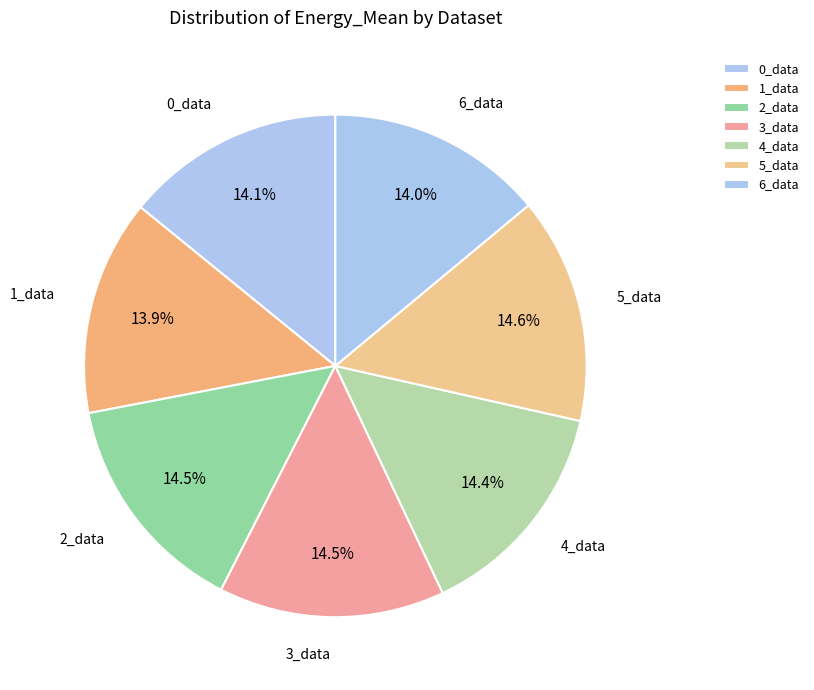

The 0_data slice represents 25% of the pie. True or false?

False